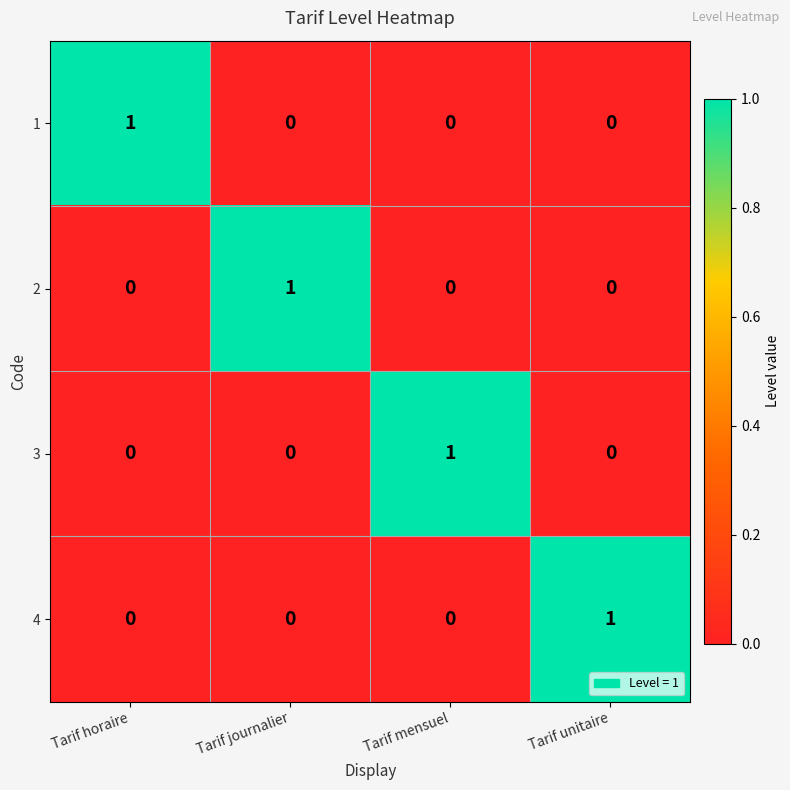

What is the greatest value displayed?

1